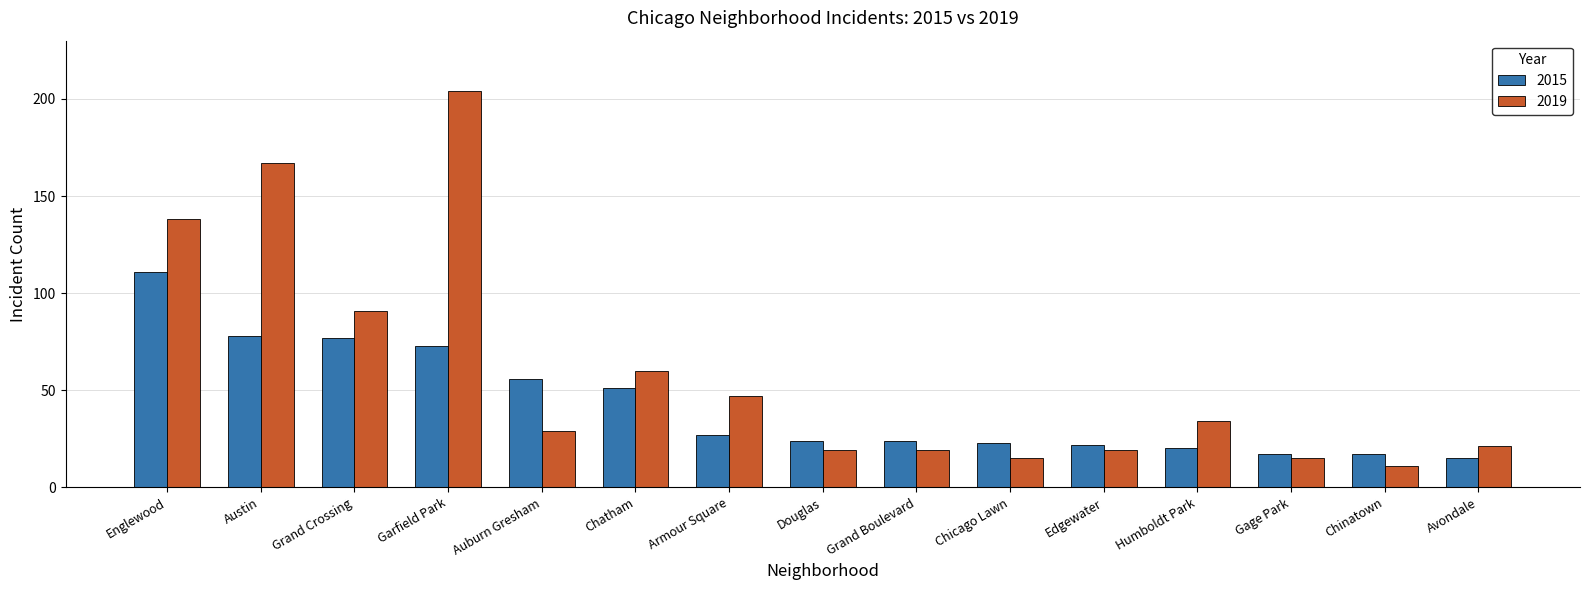

Reading left to right, transcribe all the data shown in this chart.

2015: 111	78	77	73	56	51	27	24	24	23	22	20	17	17	15
2019: 138	167	91	204	29	60	47	19	19	15	19	34	15	11	21